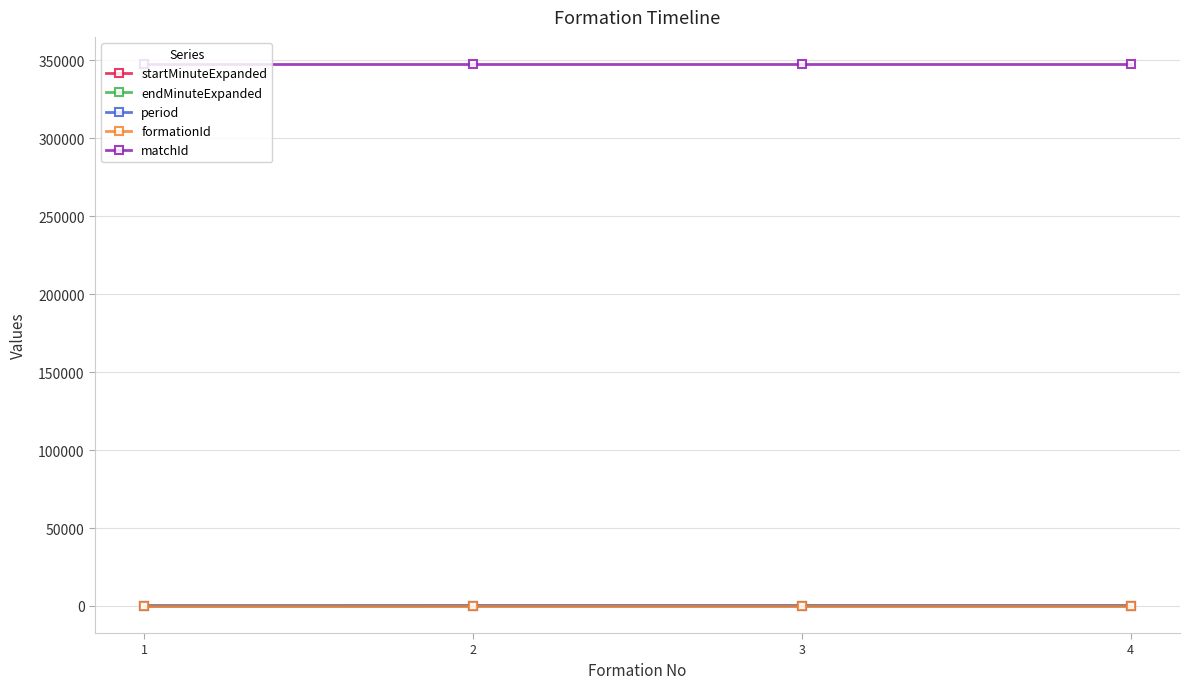

True or false: formationId has more than 1 points higher than both neighbors.

False